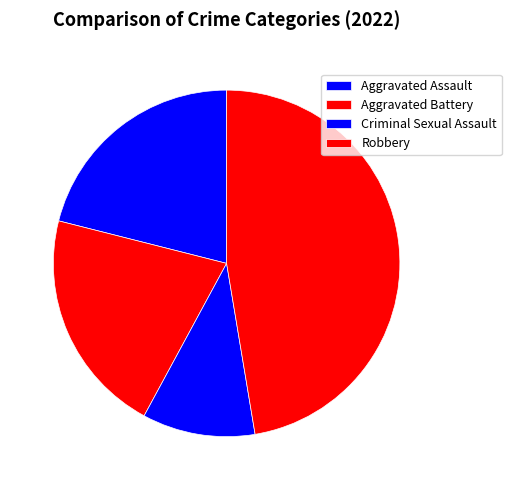

How many segments does this pie chart have?

4